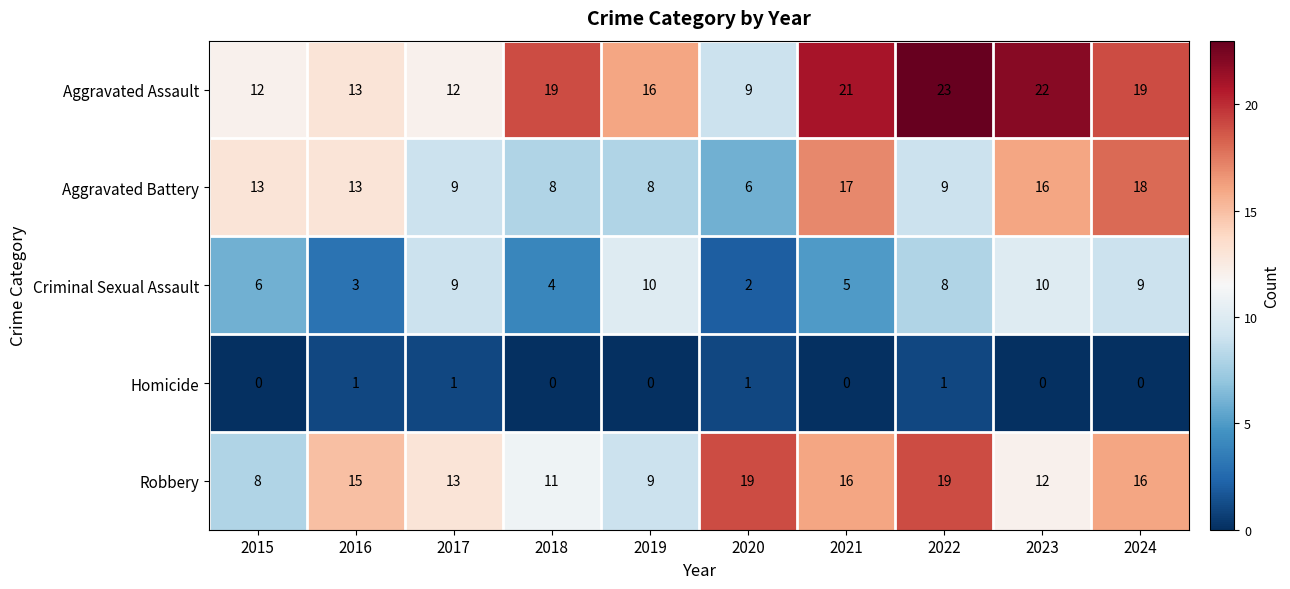

Which series has the largest range (max minus min)?

Aggravated Assault